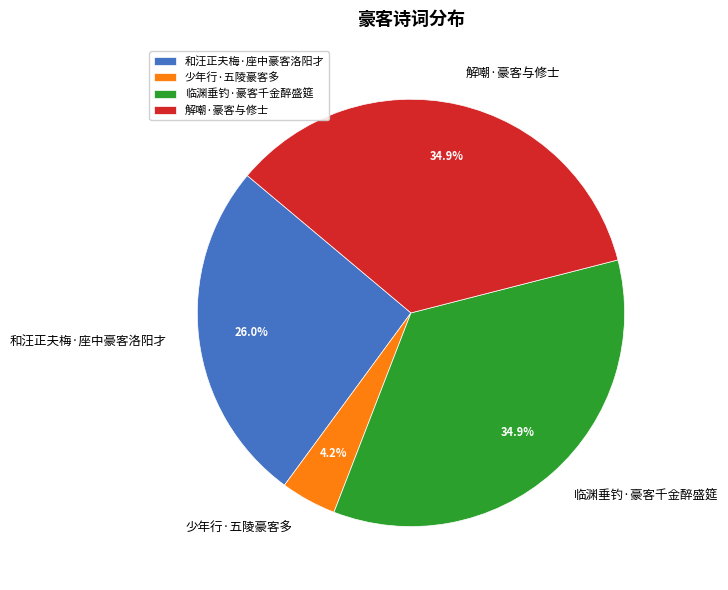

How many slices are in this pie chart?

4